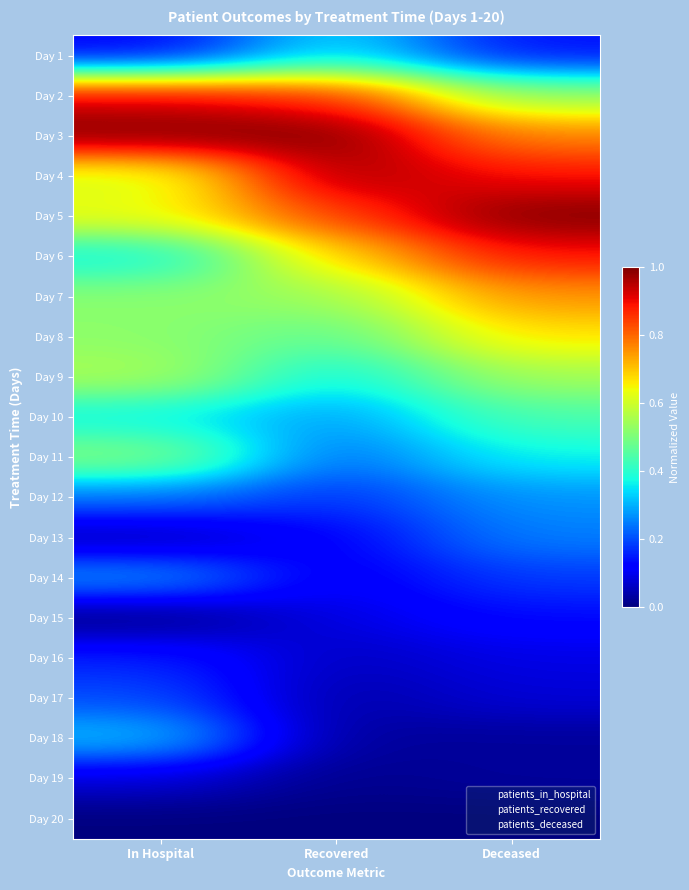

How many distinct data groups are displayed?

20